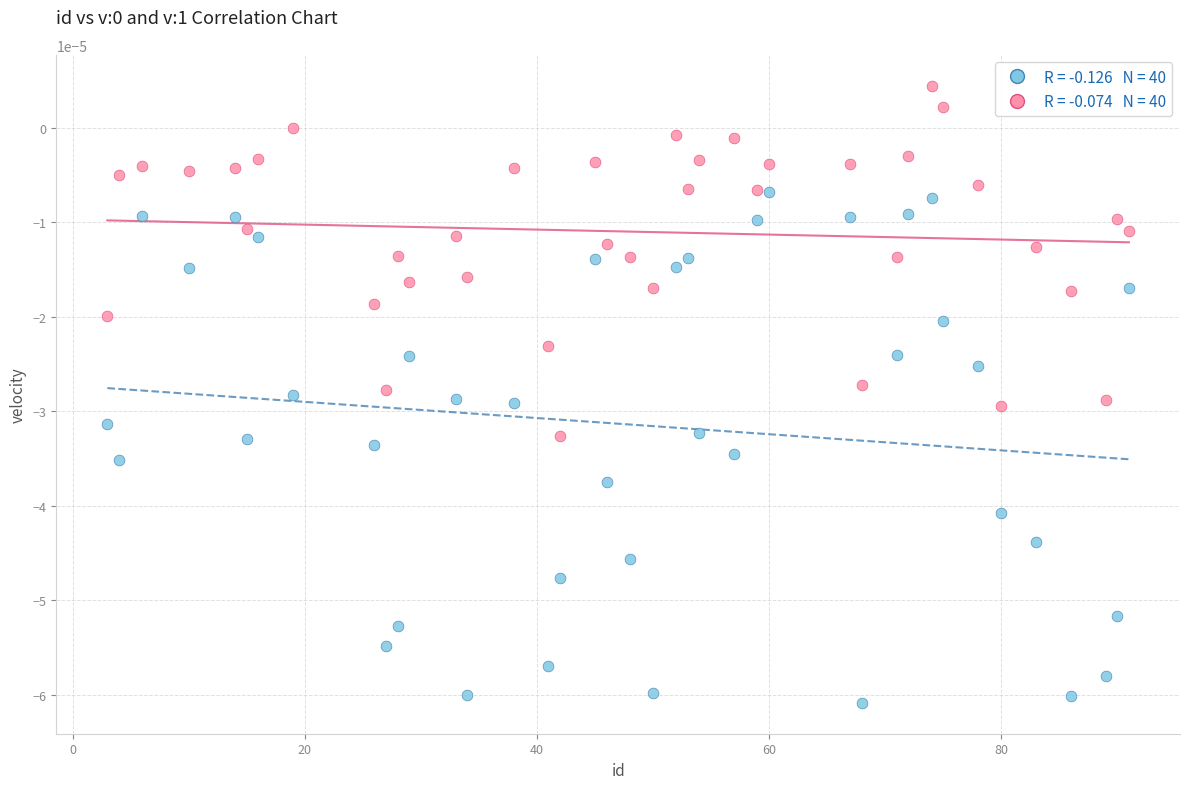

Across all data points, what is the range of X values (max minus min)?

88.0